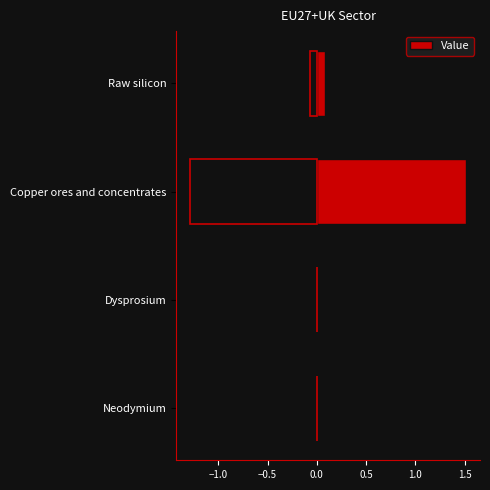

Is it true that Value equals 1.5 at Copper ores and concentrates?

True